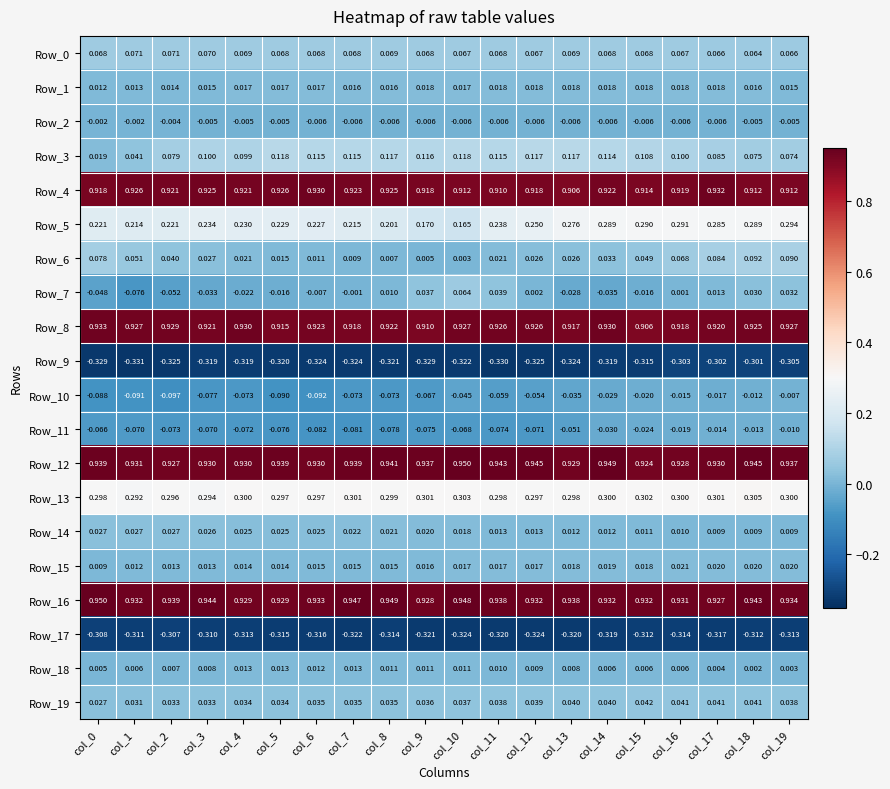

Is the value of Row_0 at col_8 greater than the value of Row_3 at col_6?

No